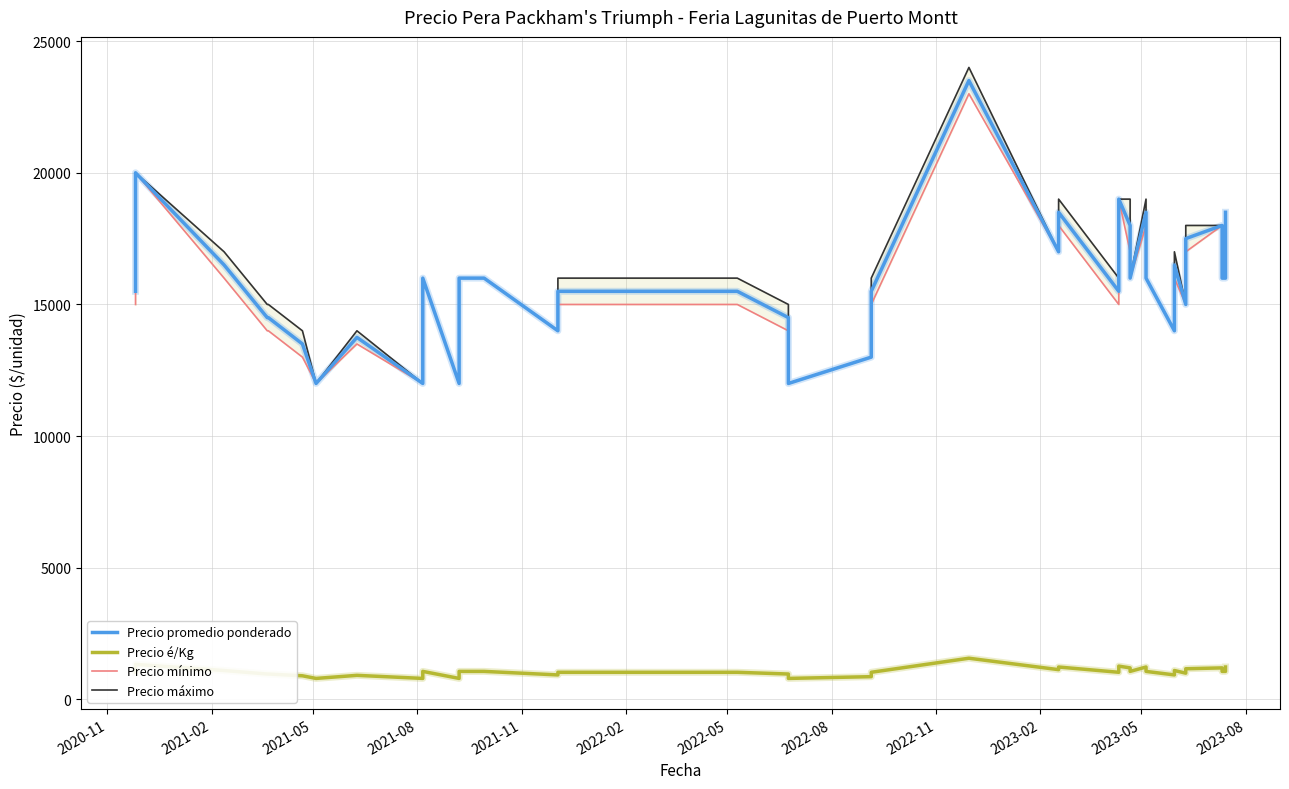

Is it true that Precio é/Kg equals 315 at 2023-08?

False